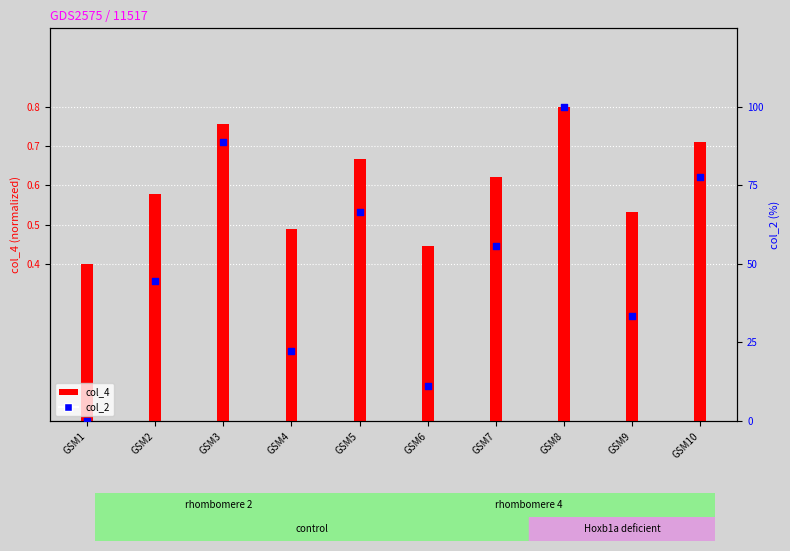

Is the value of col_2 at GSM3 greater than the value of col_4 at GSM4?

Yes